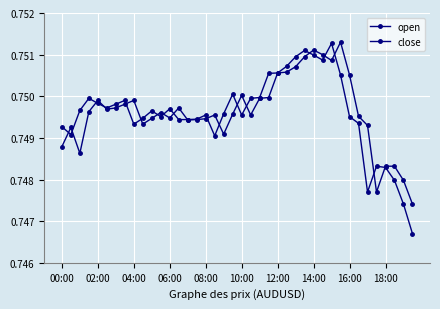

Does the chart have visible grid lines?

Yes